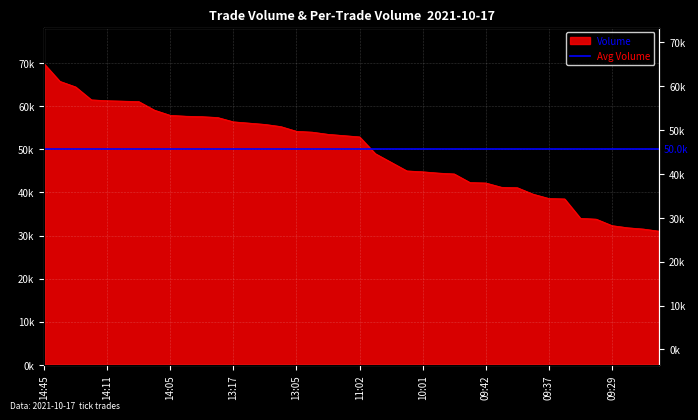

The value at 11:04 is 18280. True or false?

False